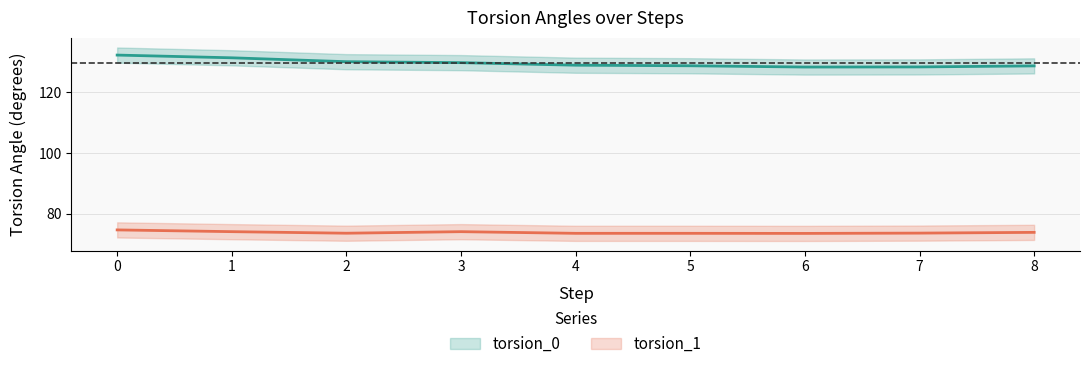

What is the sum of all torsion_0 values?

1167.1